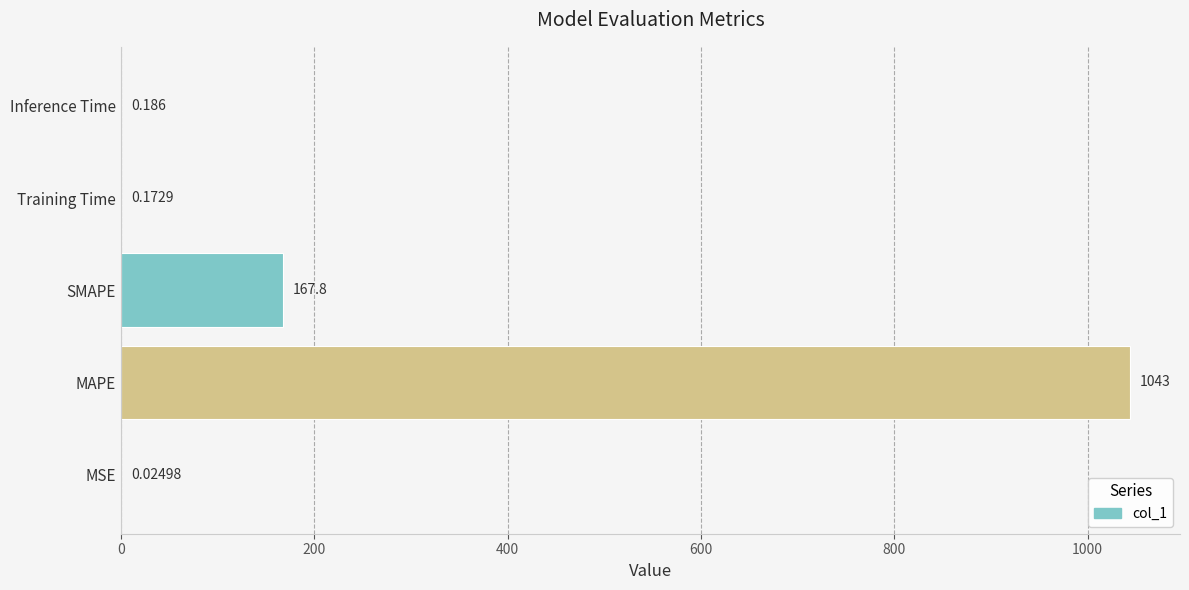

Between MSE and SMAPE, which is larger?

SMAPE